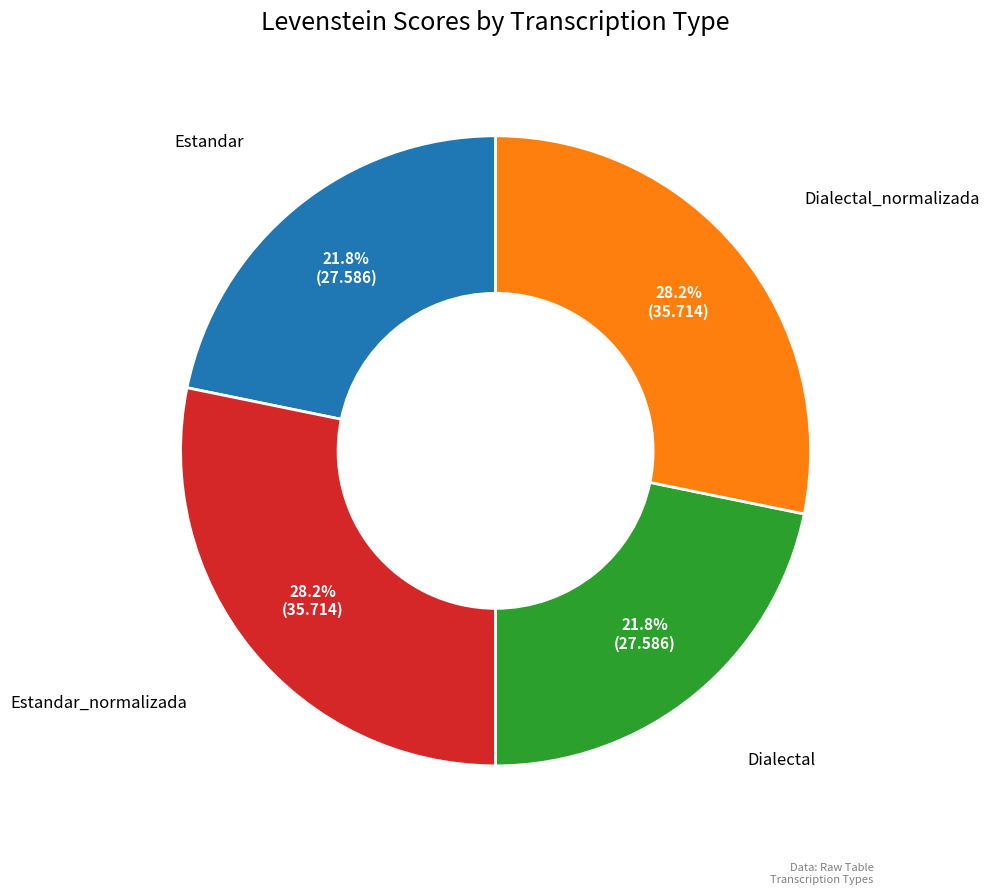

To the nearest percent, what percentage of the pie is Estandar?

22%